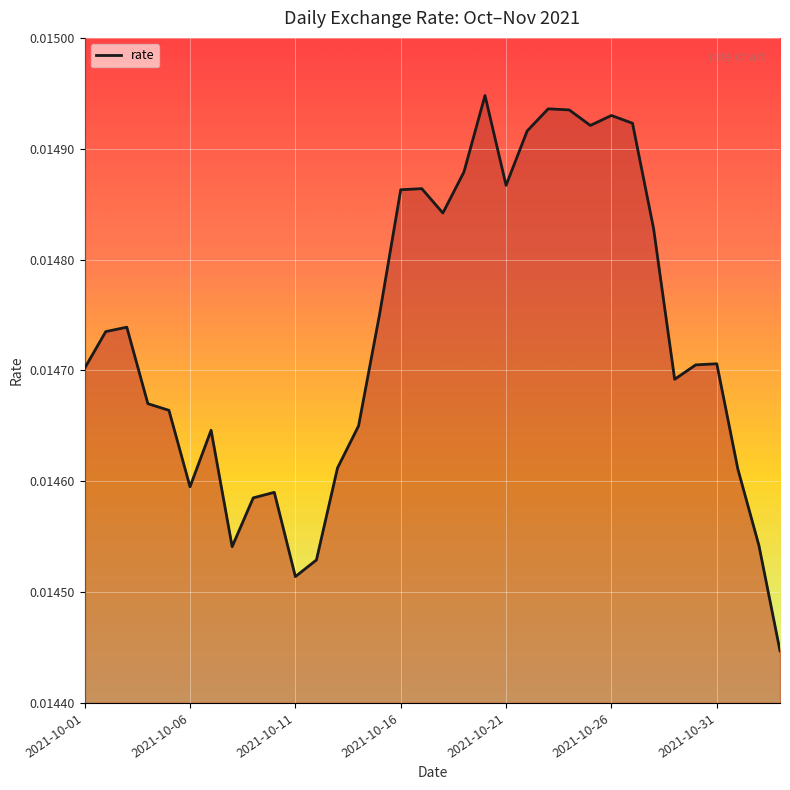

Does the chart have visible grid lines?

Yes